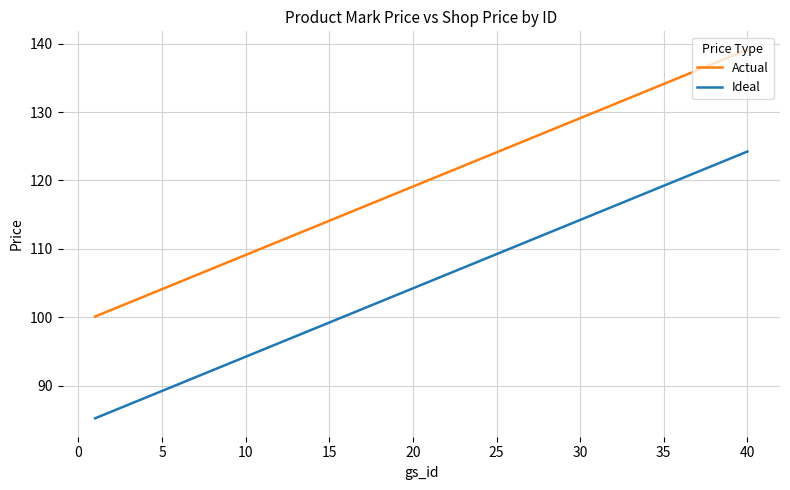

Rank the series by their maximum value, from highest to lowest.

Actual, Ideal